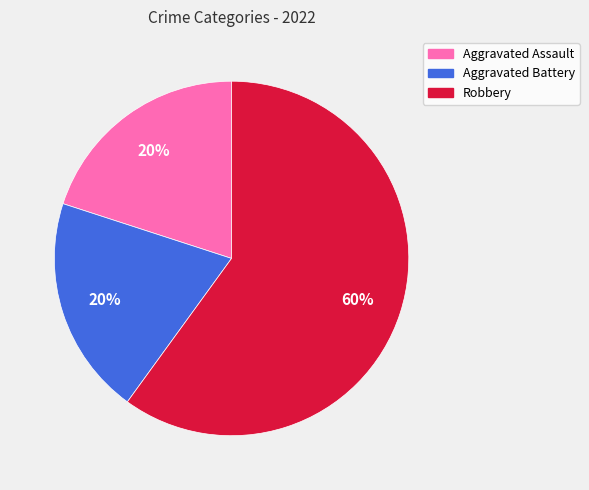

Which category has the biggest portion of the pie?

Robbery